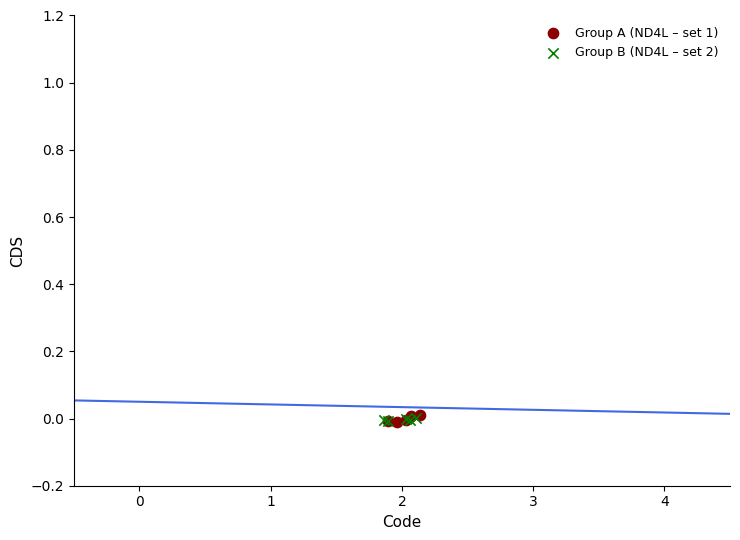

Which series has the largest Y range (max minus min)?

Group A (ND4L – set 1)